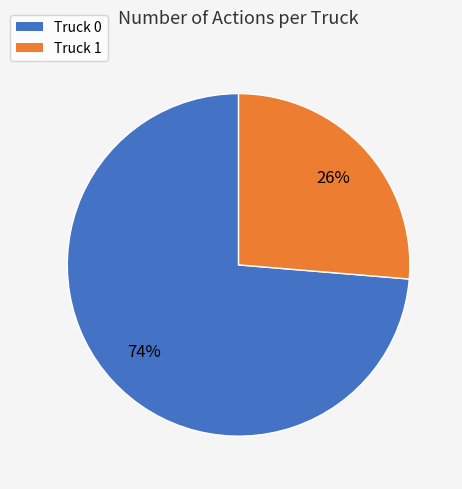

How many segments does this pie chart have?

2